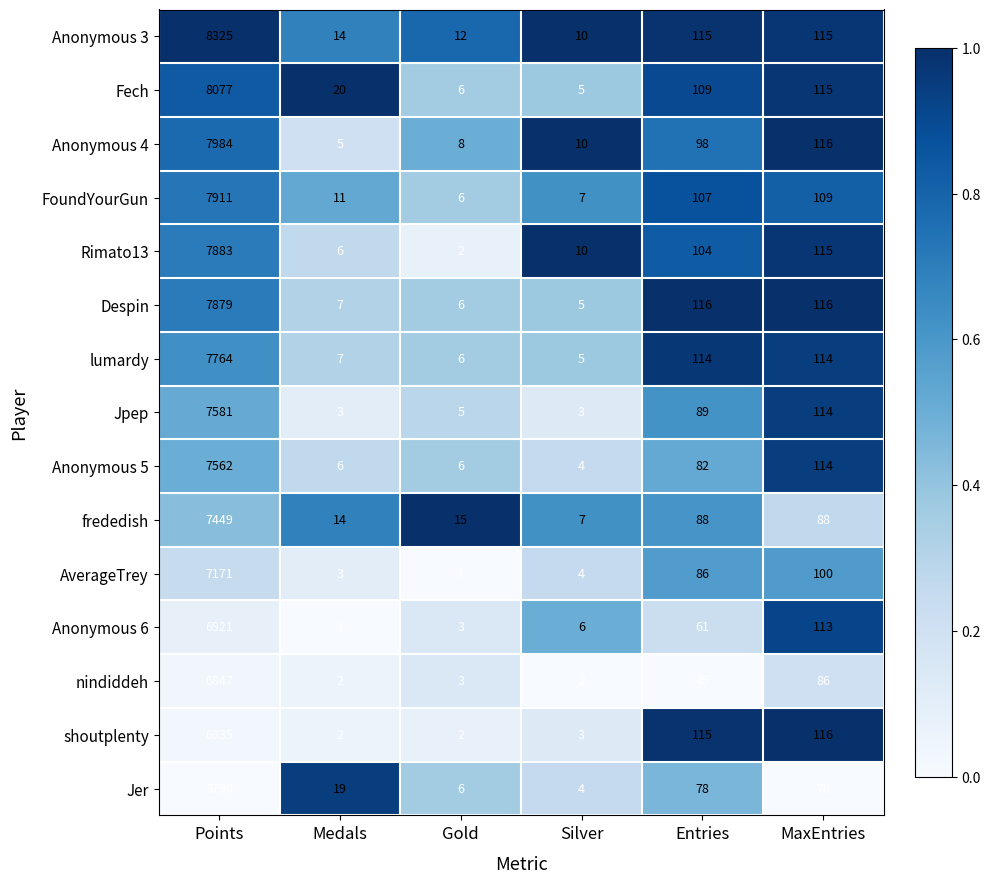

What is the lowest value of the frededish series?

7